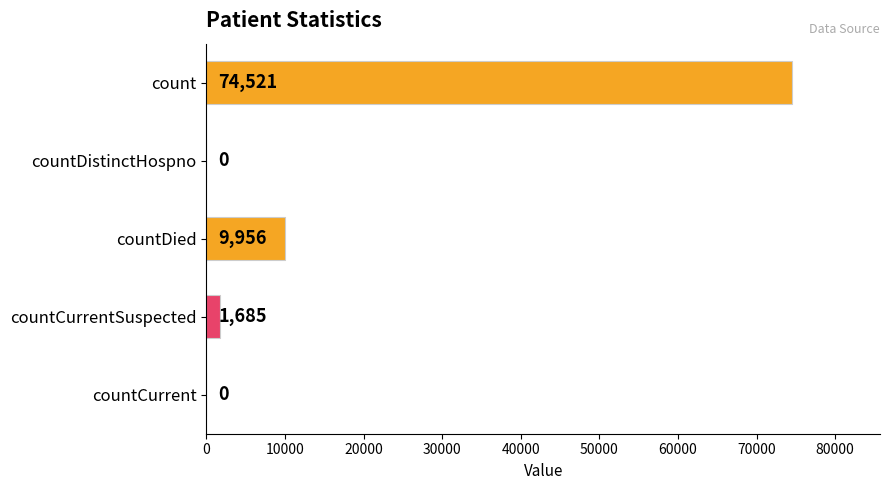

The value at countCurrent is 48349. True or false?

False